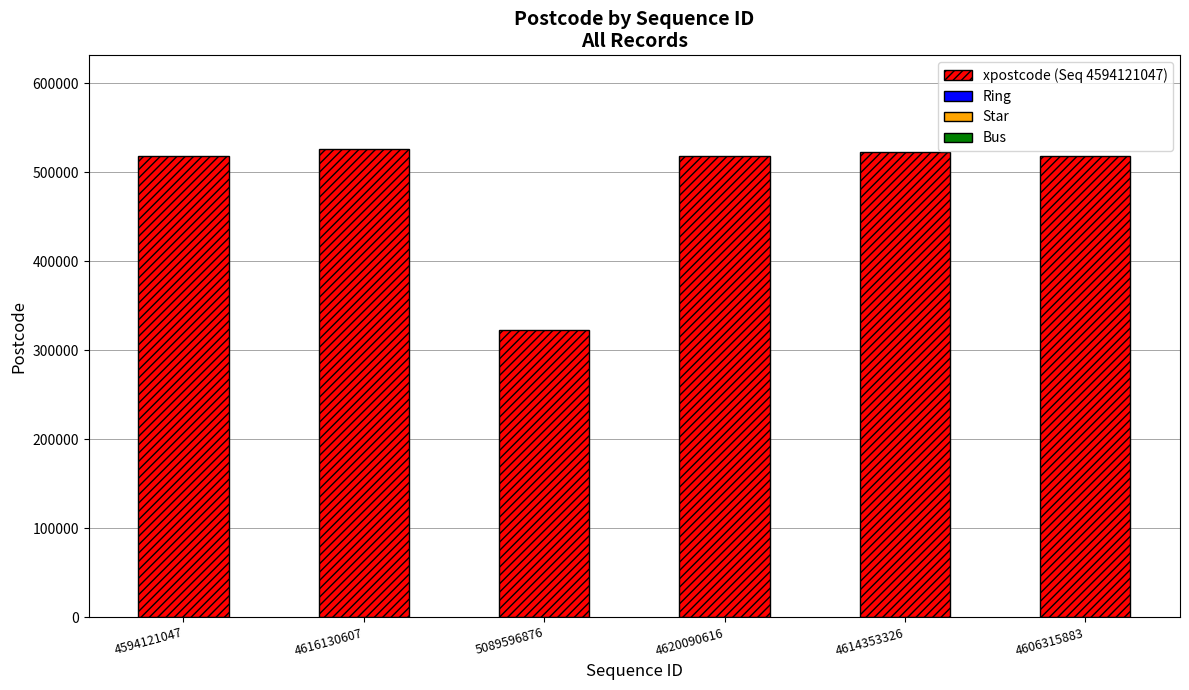

What is the greatest value displayed?

526060